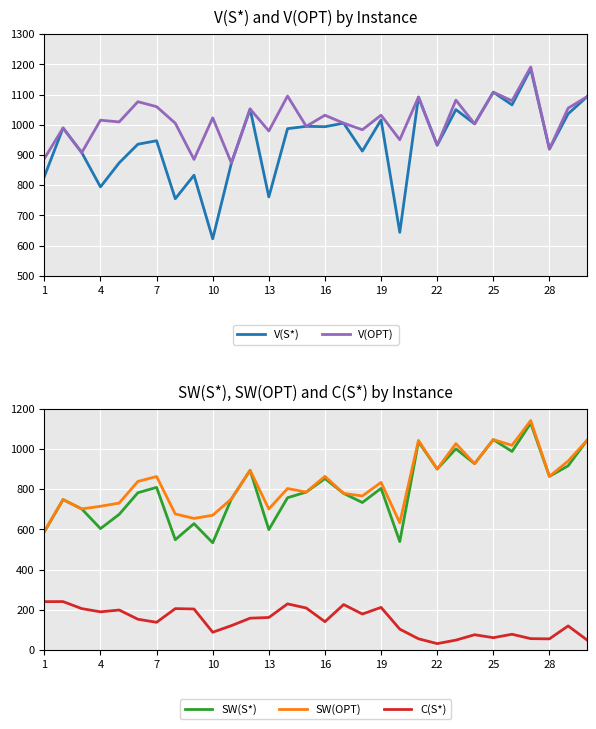

True or false: SW(OPT) and C(S*) intersect in this chart.

False